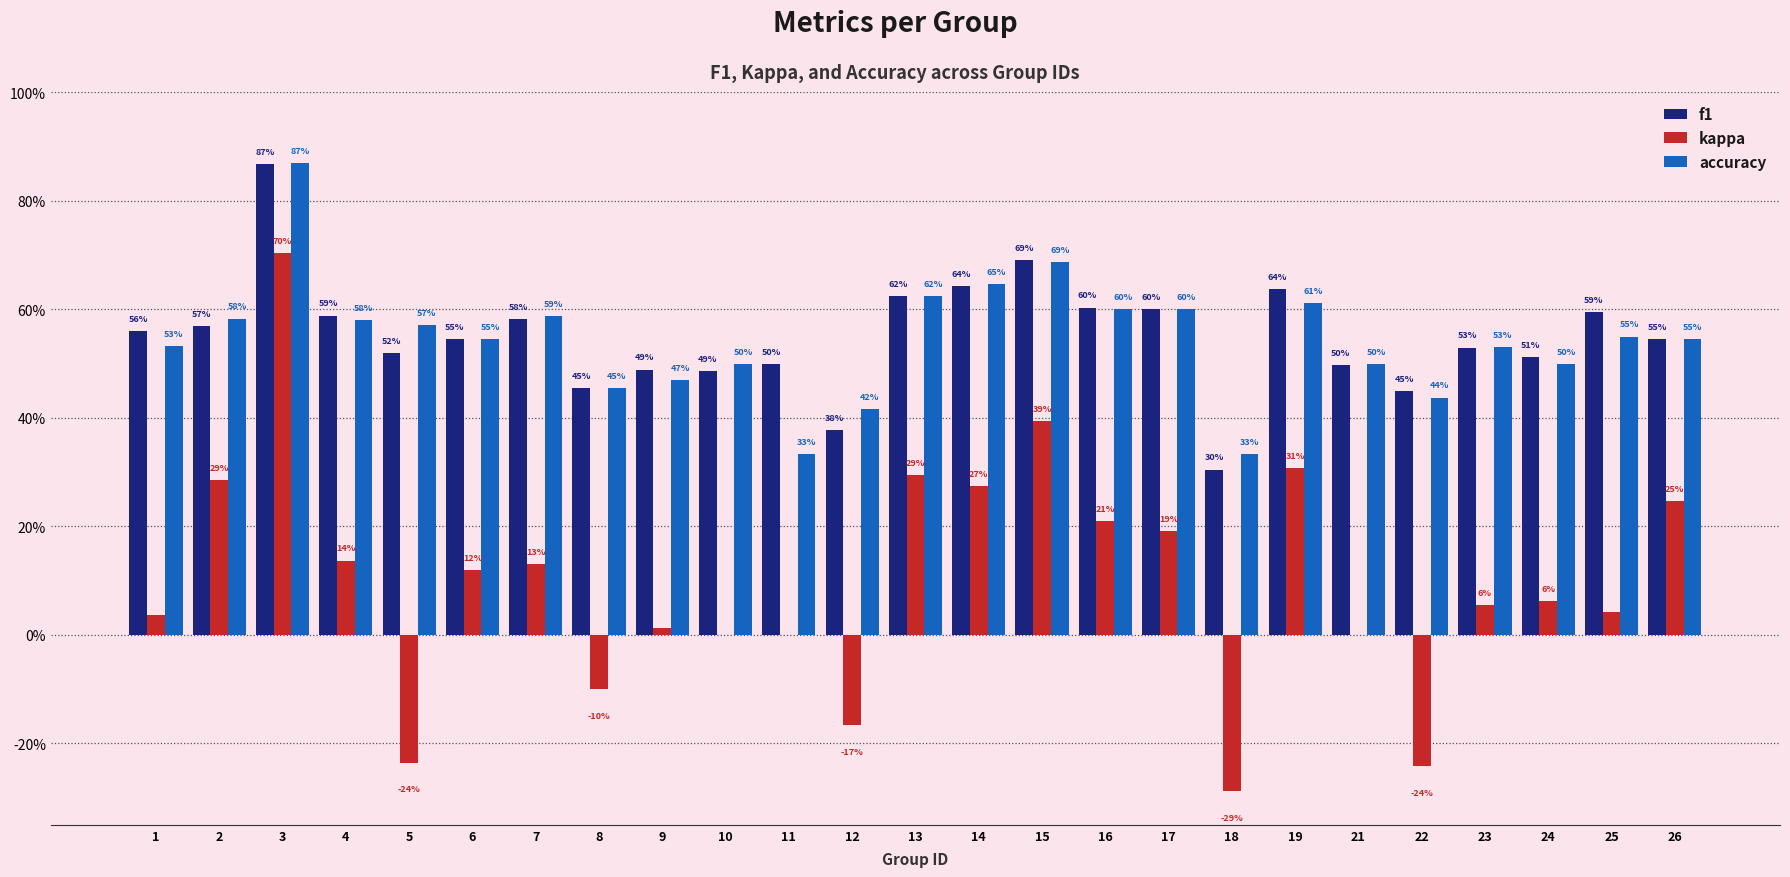

The f1 series shows 0.8 at 11. True or false?

False